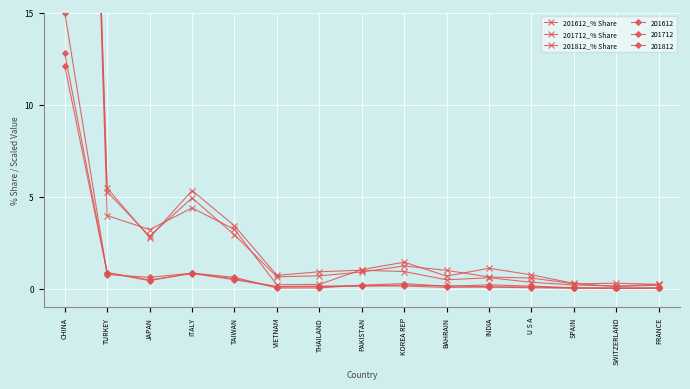

The value of 201812_% Share at KOREA REP is 0.9. True or false?

True